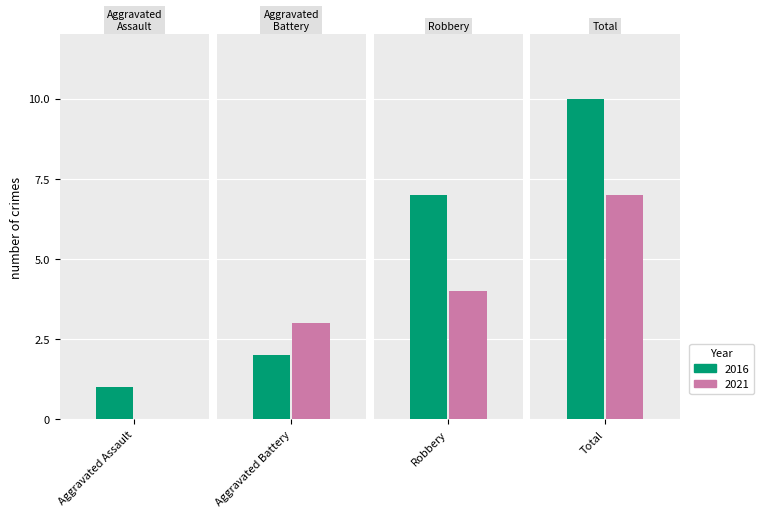

What is the label of the 4th bar from the right?

Aggravated Assault